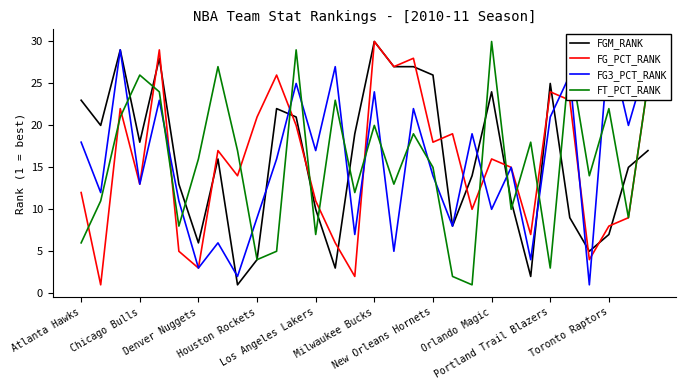

The FGM_RANK series shows 17 at 29. True or false?

True